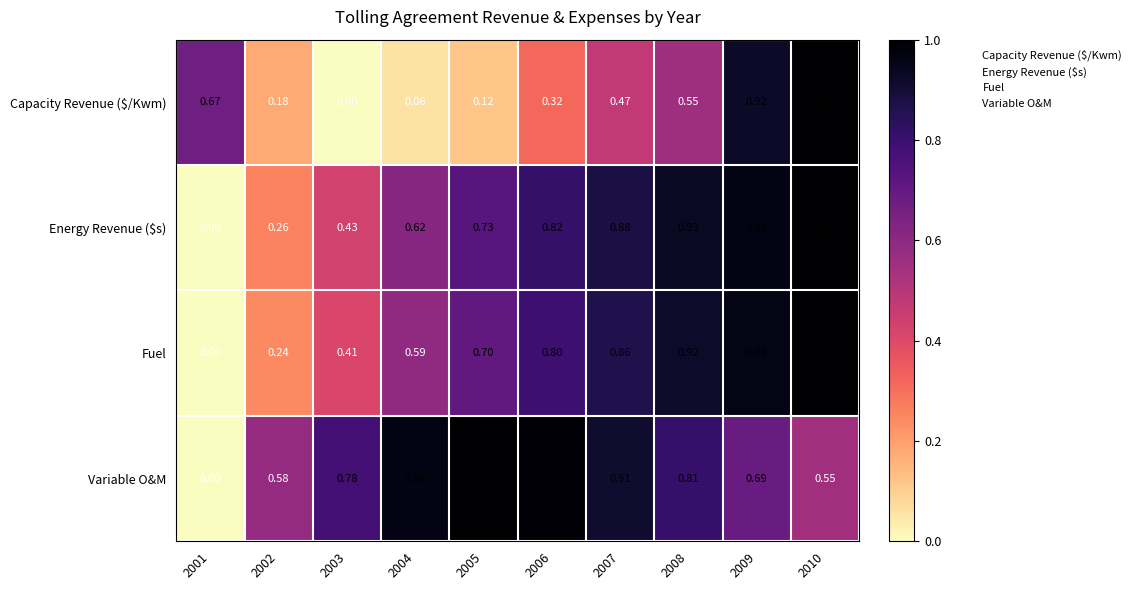

Is the value of Fuel at 2002 greater than the value of Energy Revenue ($s) at 2009?

No